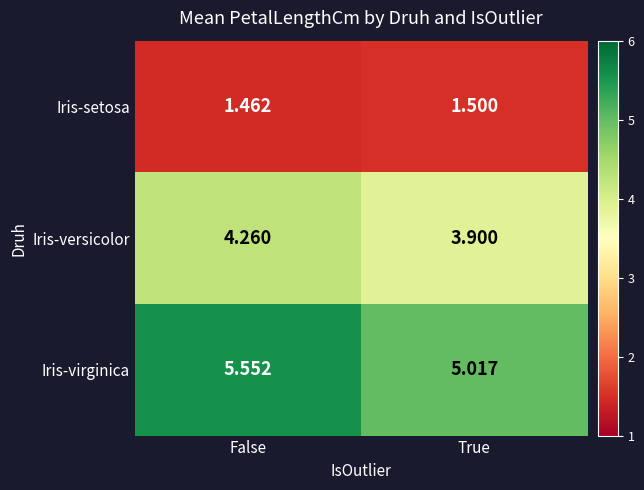

Where does the Iris-versicolor series first go above 4?

False